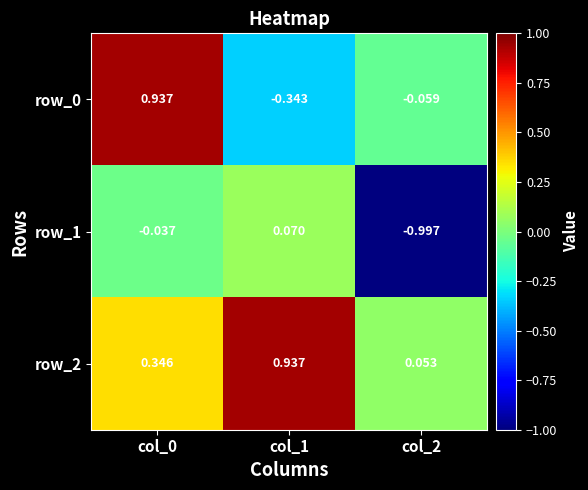

Is the value of row_0 at col_0 greater than the value of row_2 at col_2?

Yes